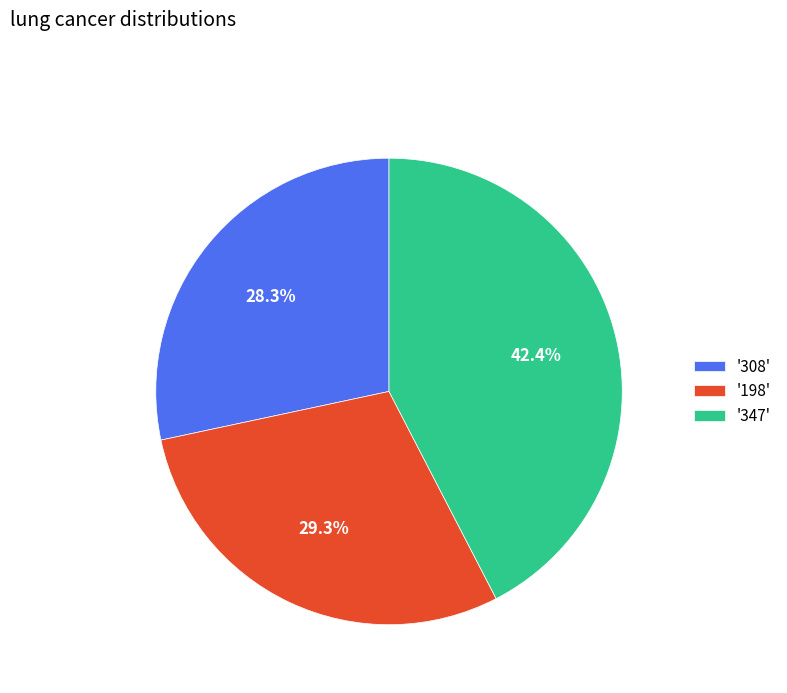

Is '198' the majority of the pie?

No